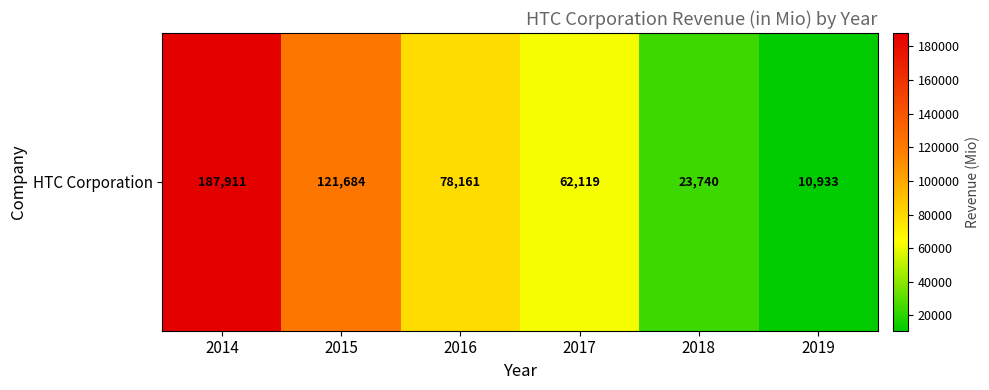

Rank the categories by value from highest to lowest.

2014, 2015, 2016, 2017, 2018, 2019